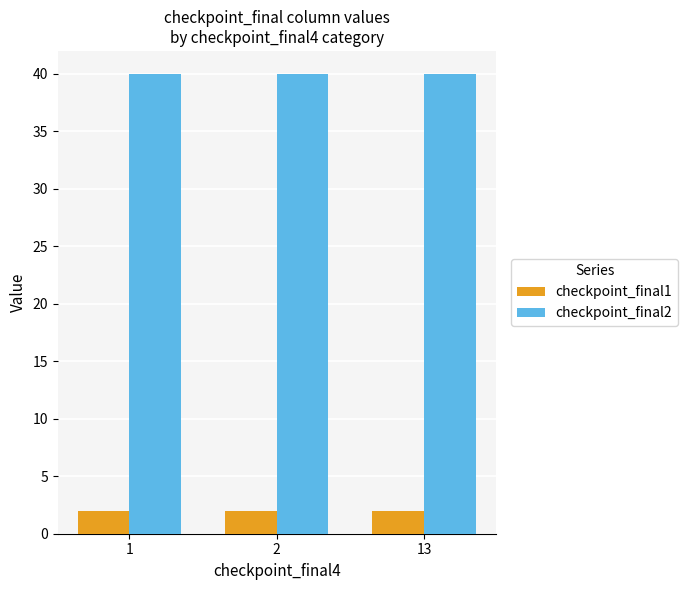

True or false: checkpoint_final2 has a value of 20 at 13.

False